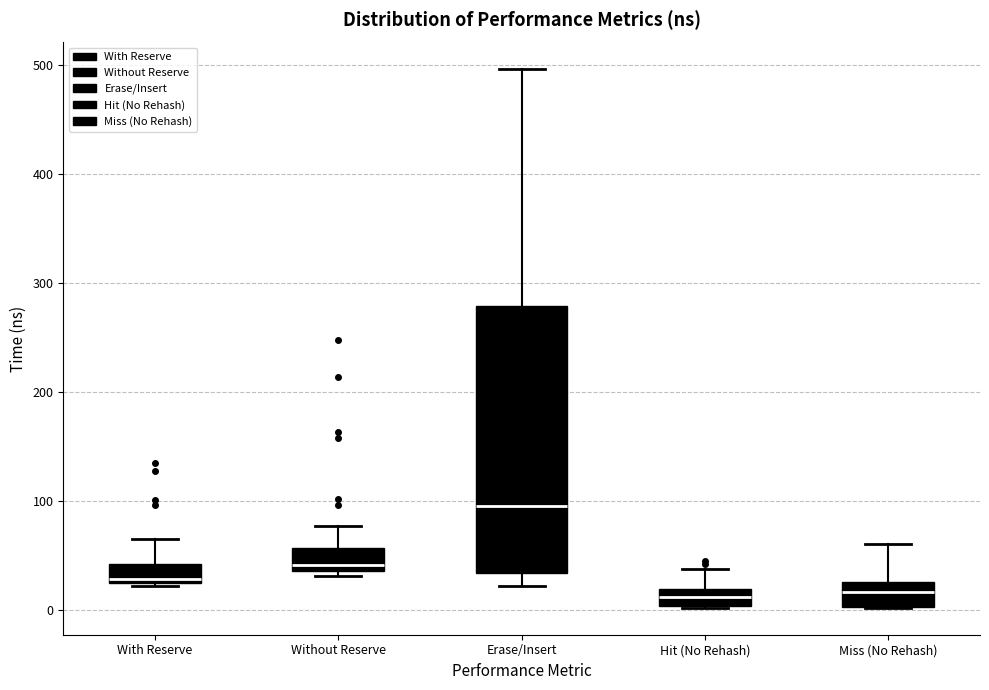

Where does the upper whisker of the box for Hit (No Rehash) end on the y-axis? The values are not printed on the chart, so give them approximately, as read against the axis.

40